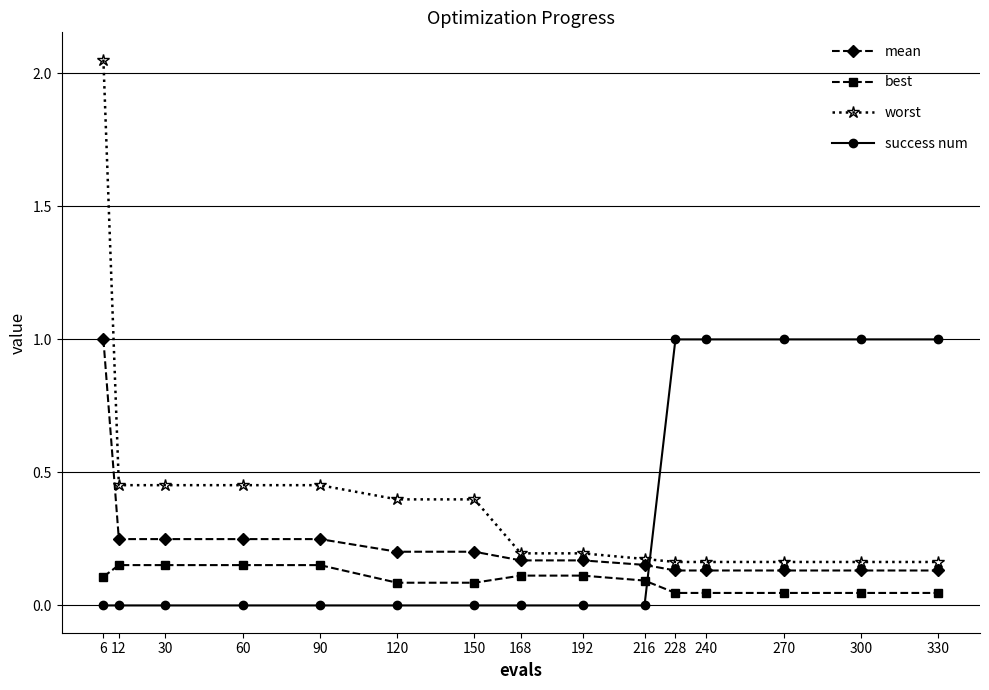

True or false: mean and best intersect in this chart.

False